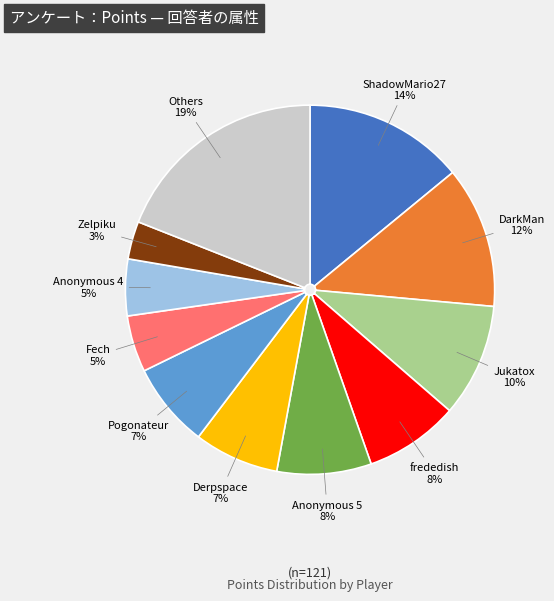

Combined, do Jukatox and Pogonateur account for over 50%?

No